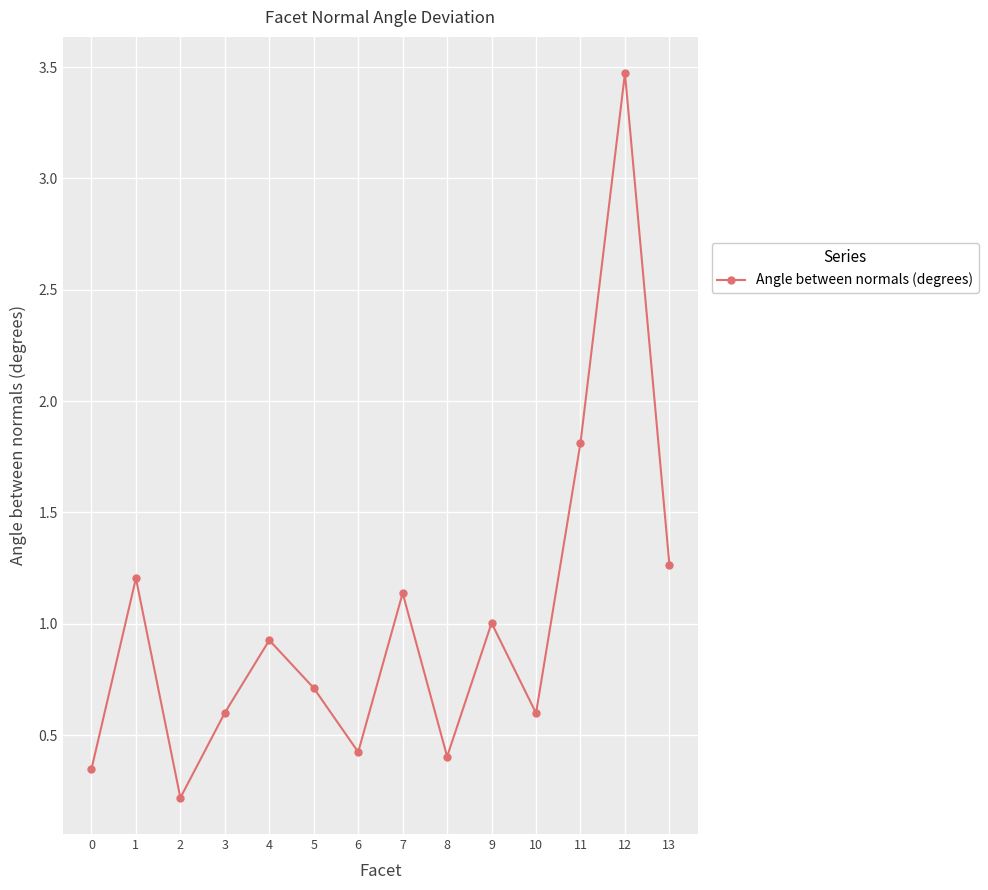

What is the sum of all values?

14.1